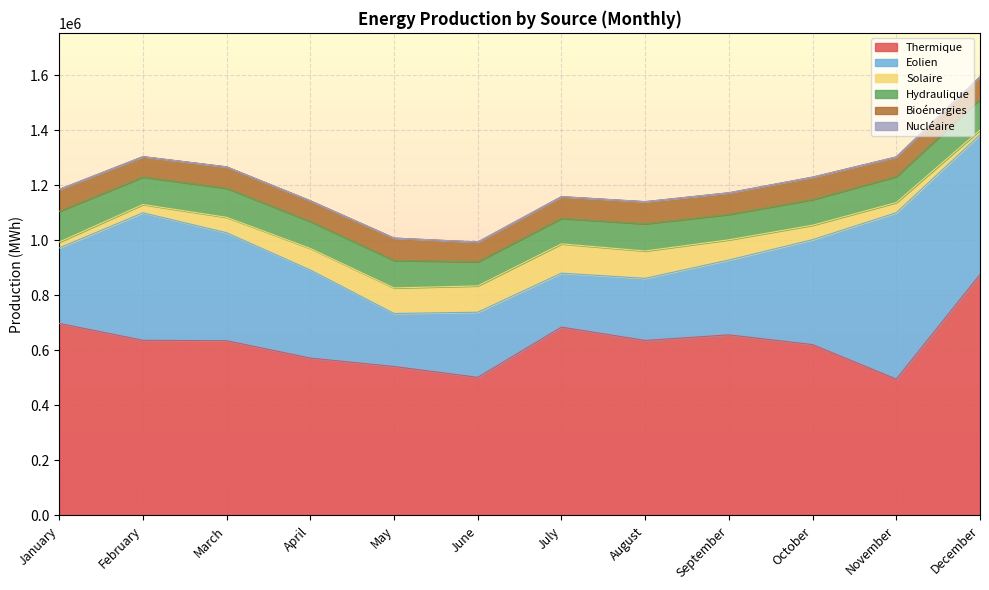

Which has a higher value, August or June?

August